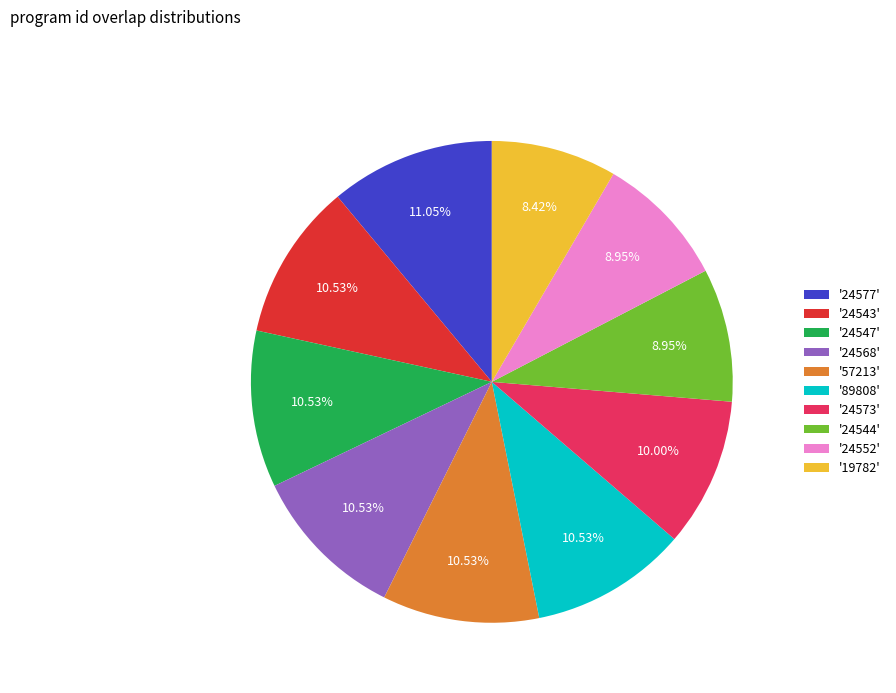

Does '24547' account for over 50% of the chart?

No